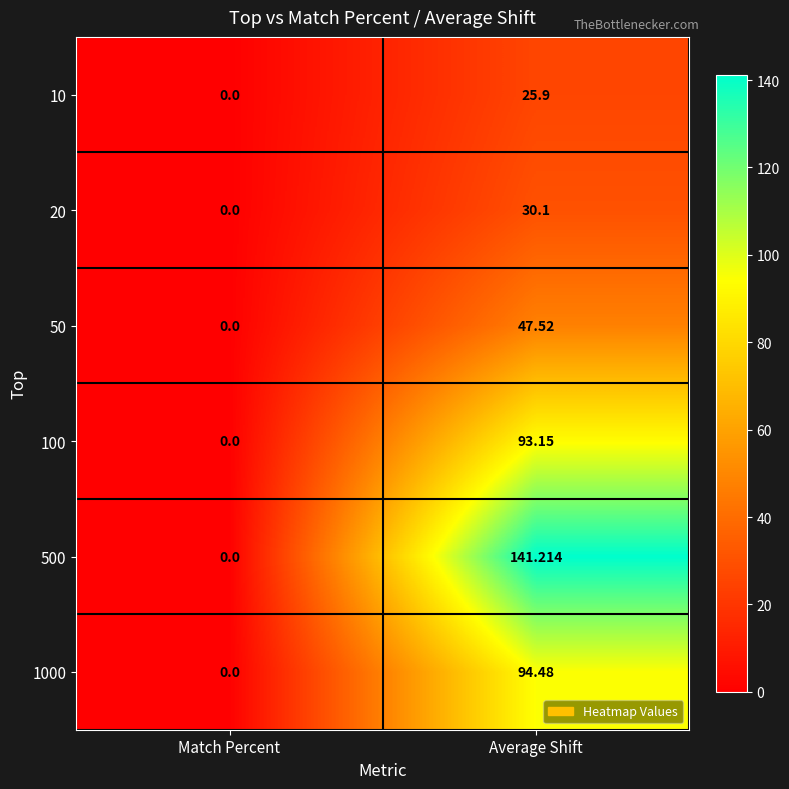

Which series has the largest range (max minus min)?

500